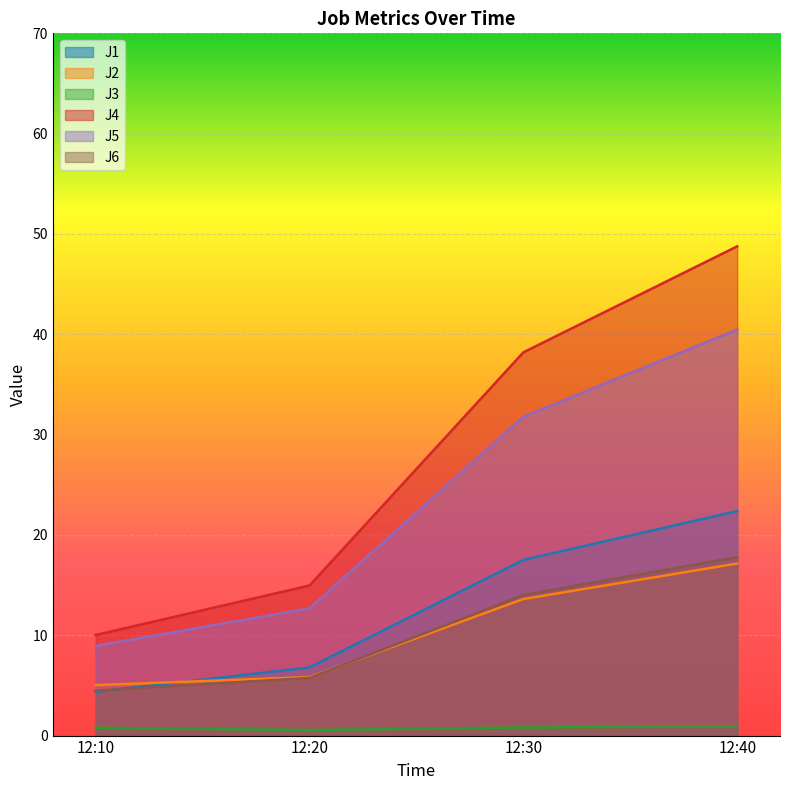

Rank the series by their maximum value, from highest to lowest.

J4, J5, J1, J6, J2, J3